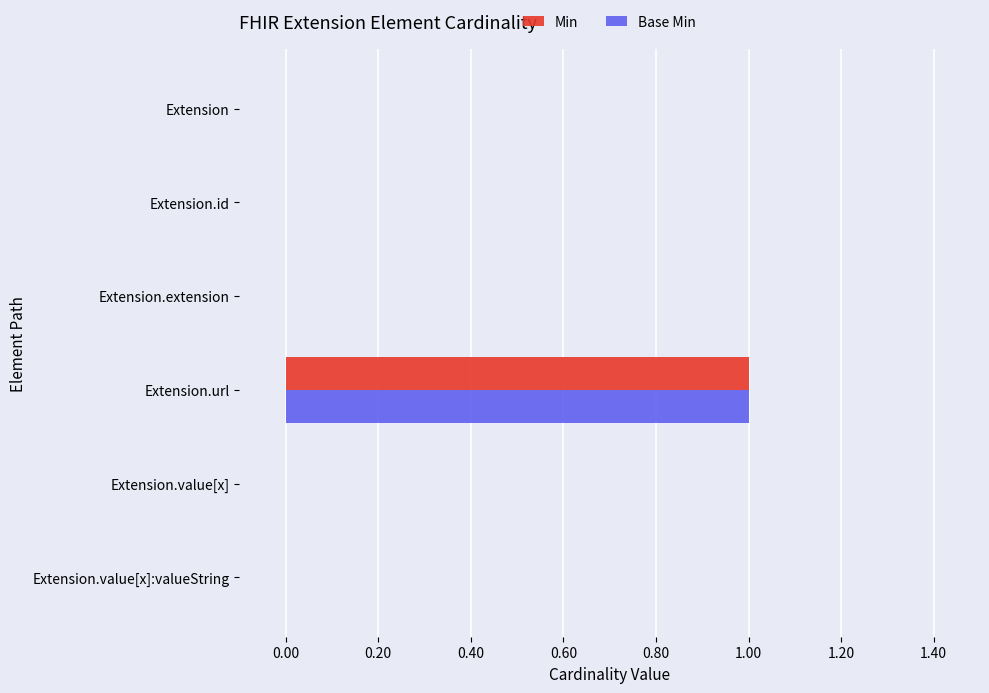

Which label corresponds to the largest value in the chart?

Extension.url